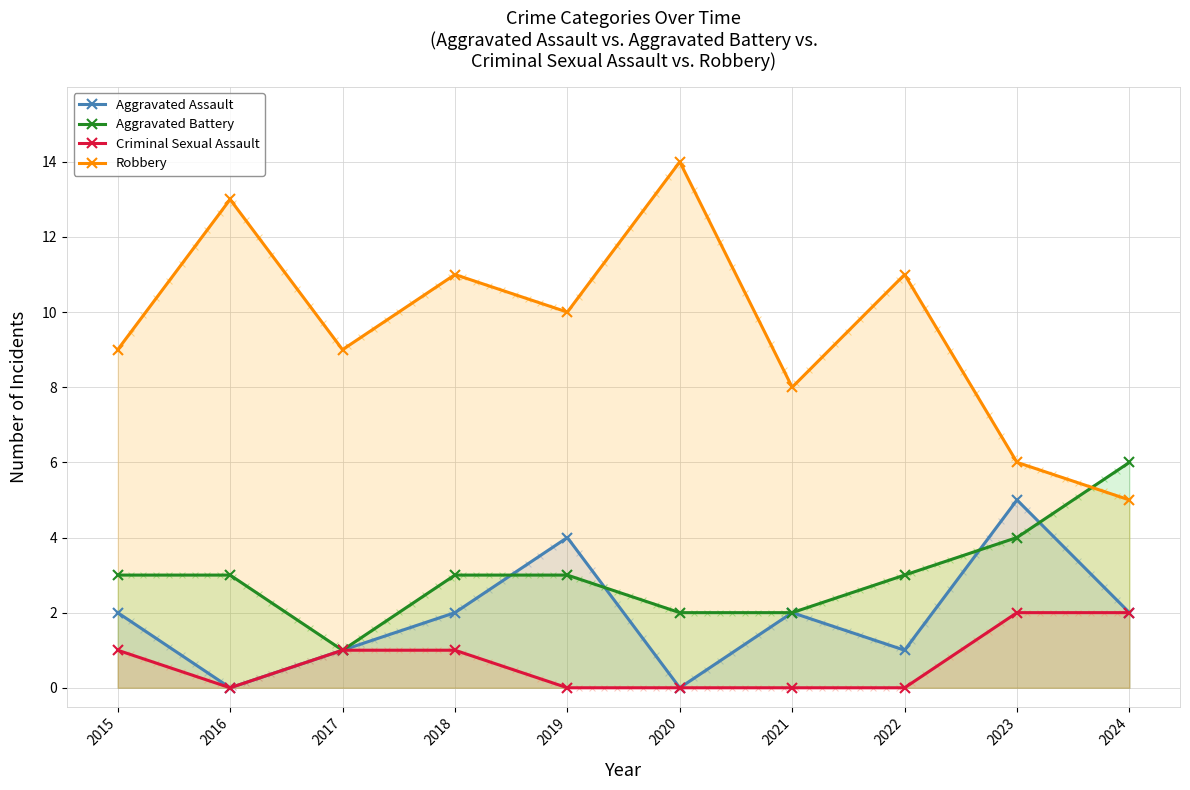

Is the value of Aggravated Assault at 2019 greater than the value of Aggravated Battery at 2021?

Yes